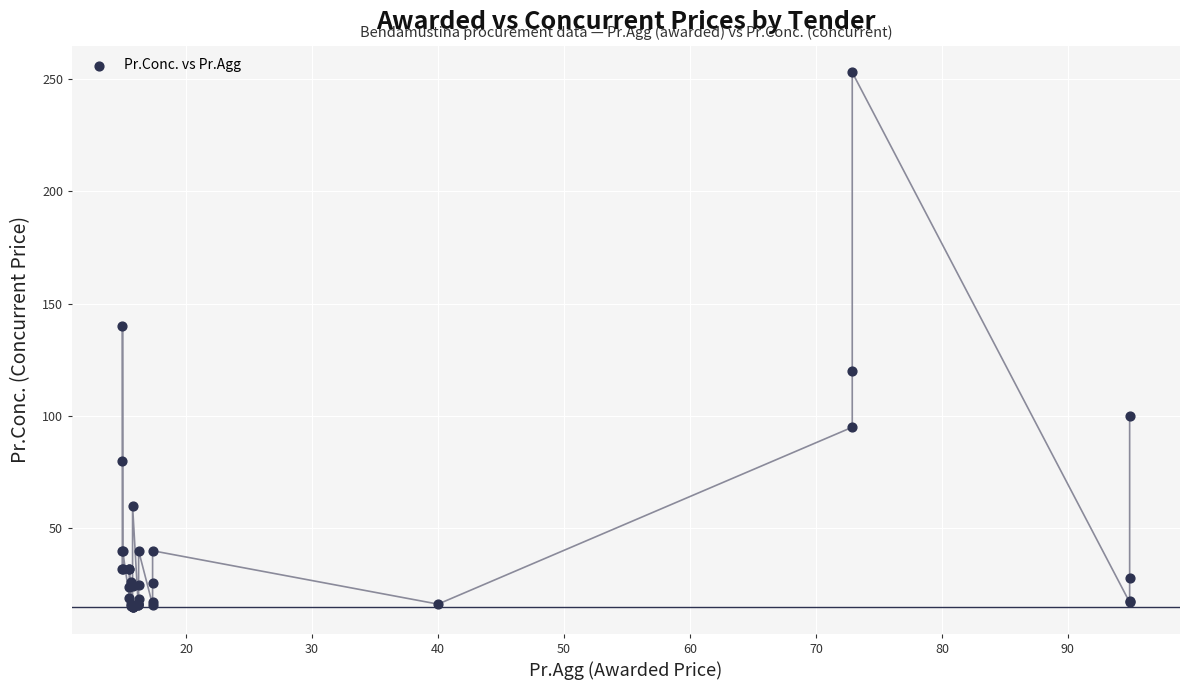

What Y value in the scatter plot is closest to 133?

140.0